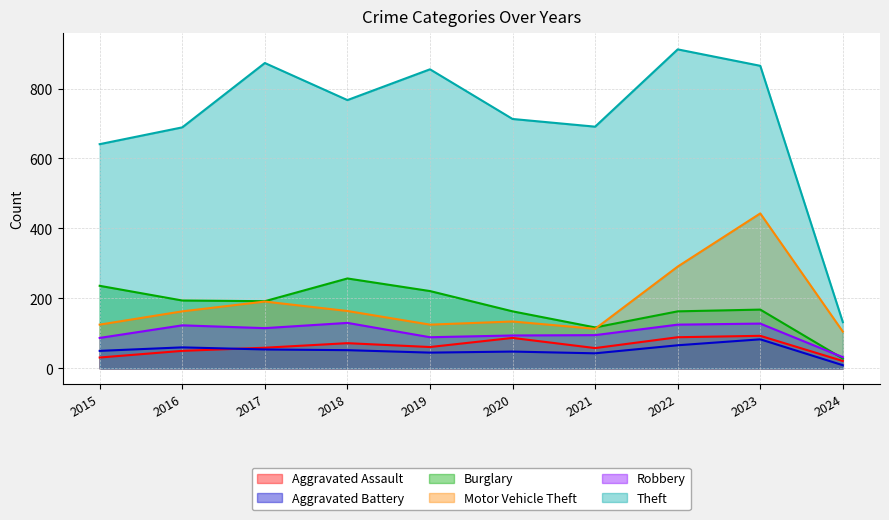

In Aggravated Assault, how many points are lower than both neighbors (excluding endpoints)?

2